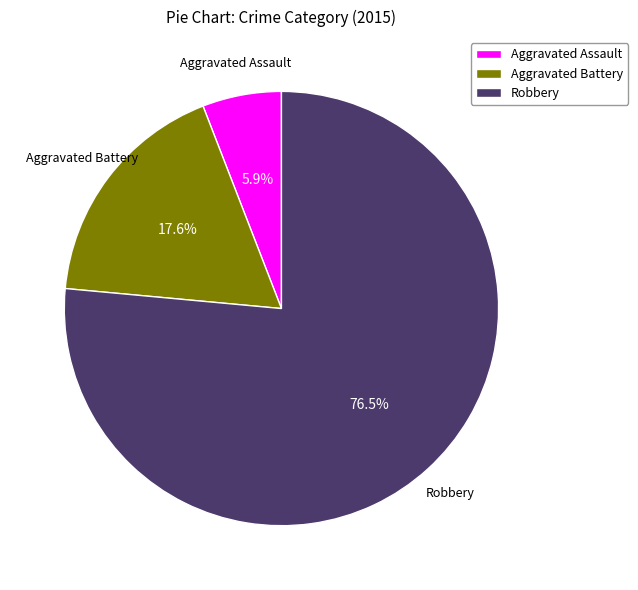

Which category has the biggest portion of the pie?

Robbery